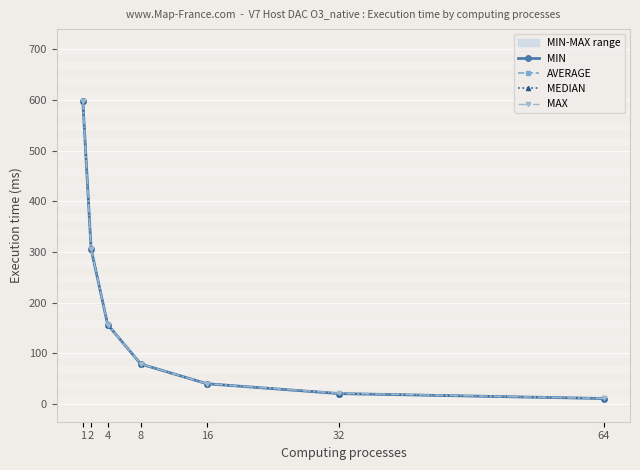

Reading right to left, extract all data points from this chart.

MIN: 64=10.6	32=20.3	16=39.8	8=78.7	4=156.6	2=305.8	1=598.1
AVERAGE: 64=10.7	32=20.4	16=39.8	8=78.8	4=156.7	2=305.8	1=598.2
MEDIAN: 64=10.7	32=20.4	16=39.8	8=78.8	4=156.7	2=305.8	1=598.1
MAX: 64=10.7	32=21.0	16=39.9	8=78.9	4=156.7	2=305.9	1=598.3